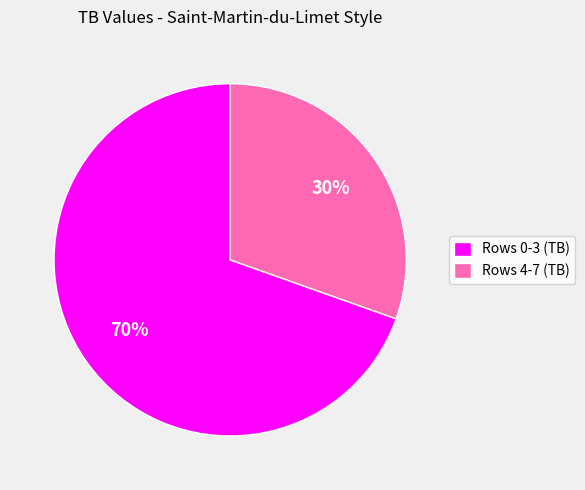

True or false: Rows 0-3 (TB) accounts for 81% of the total.

False